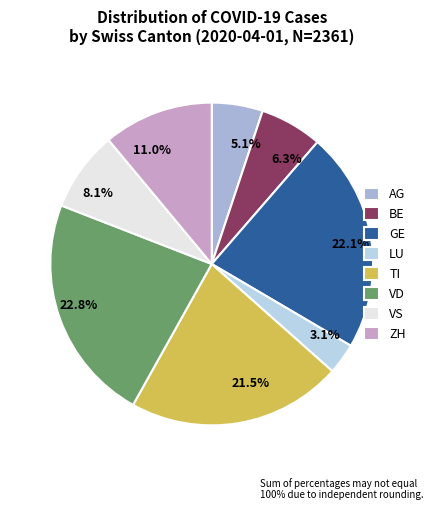

Is LU the majority of the pie?

No